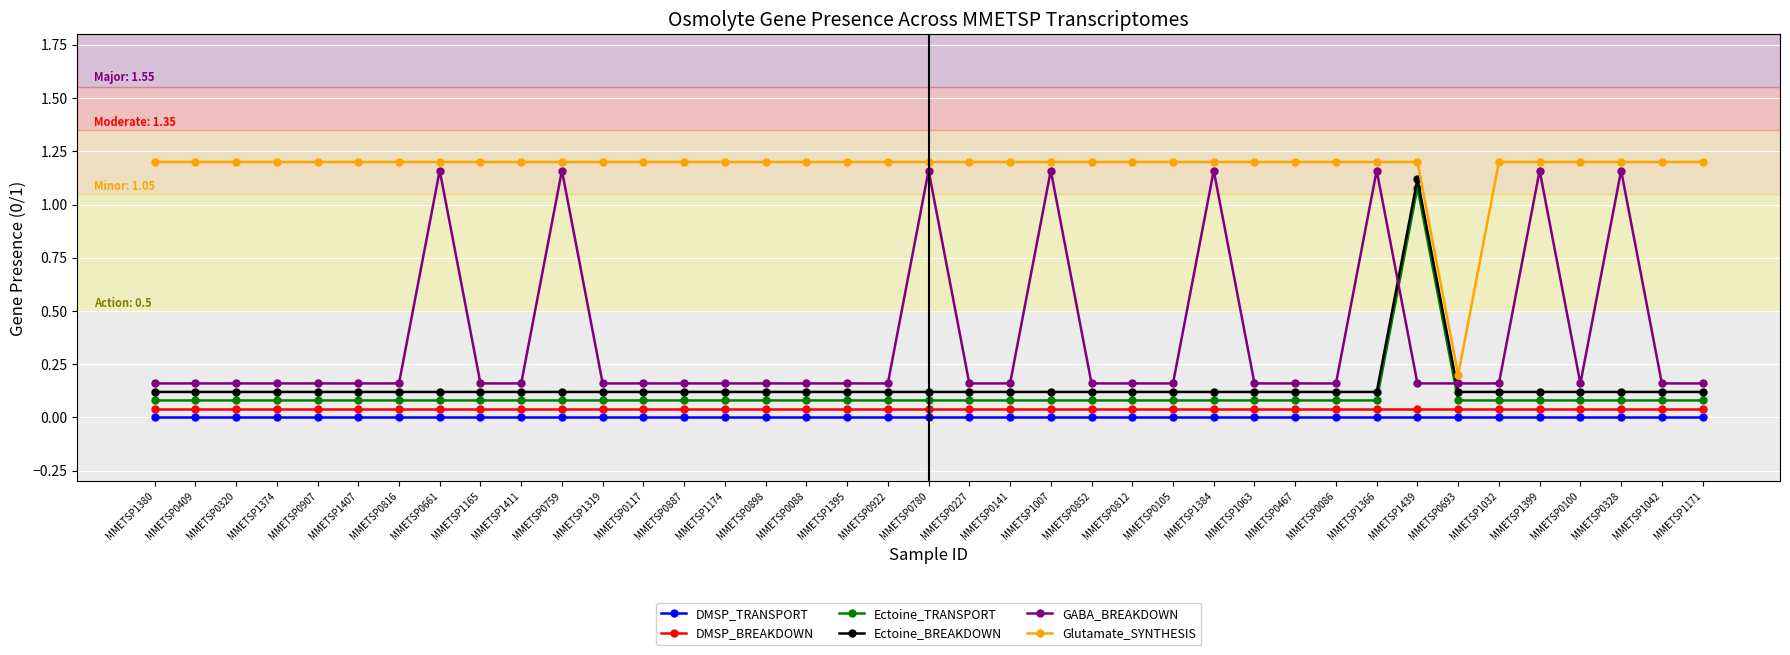

What is the difference between the highest and lowest values at MMETSP0328?

1.2